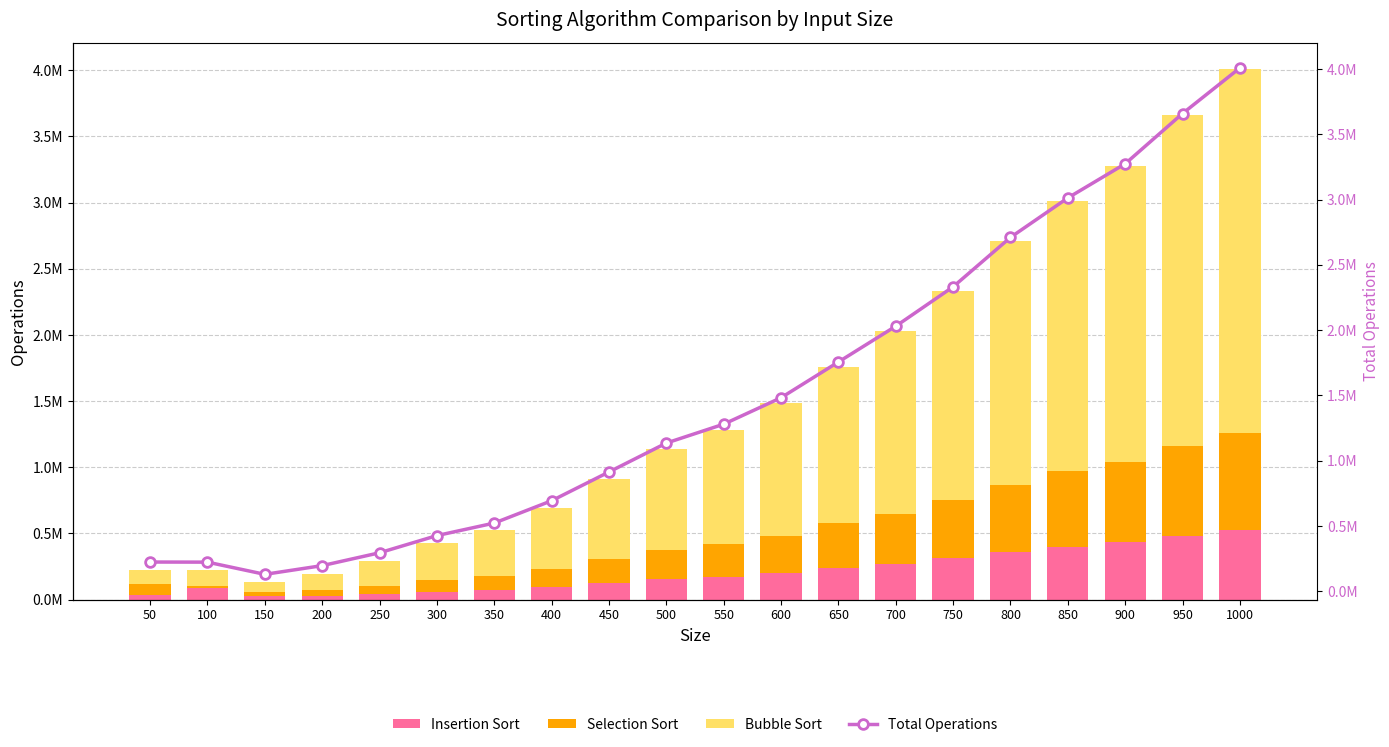

Rank the series by their maximum value, from lowest to highest.

Insertion Sort, Selection Sort, Bubble Sort, Total Operations